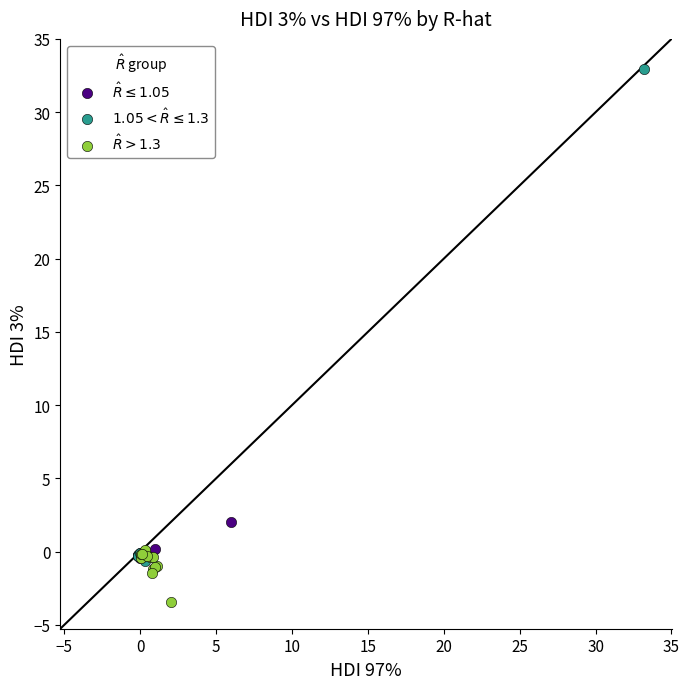

Which series has the widest spread of Y values?

$1.05 < \hat{R} \leq 1.3$